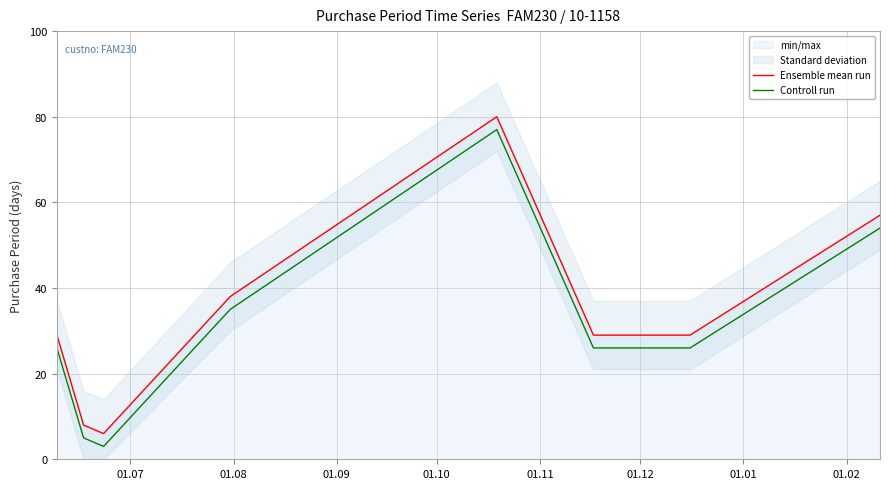

True or false: Ensemble mean run and Controll run cross at least once.

False